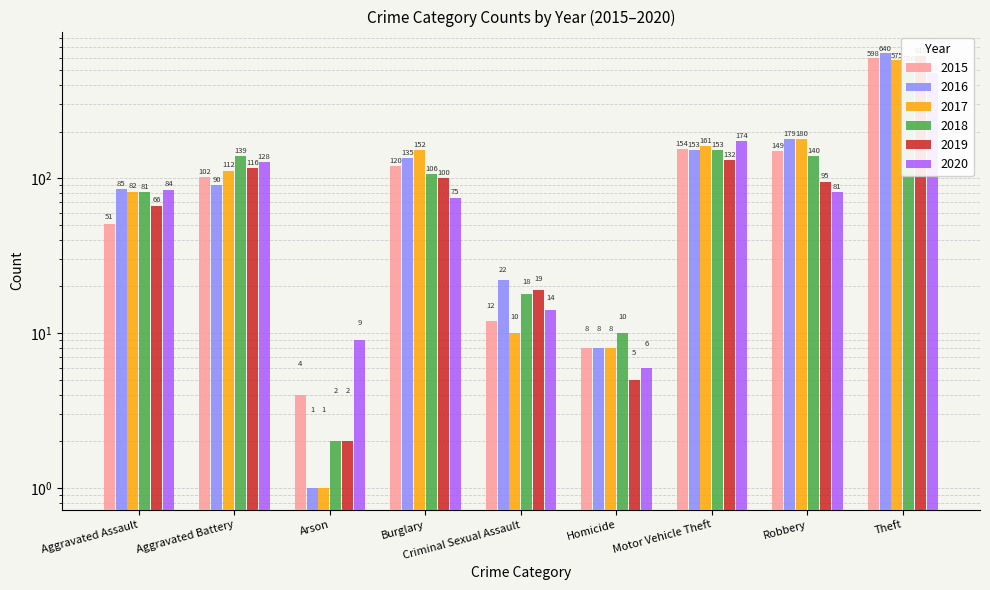

At which category is the sum across all series the highest?

Theft